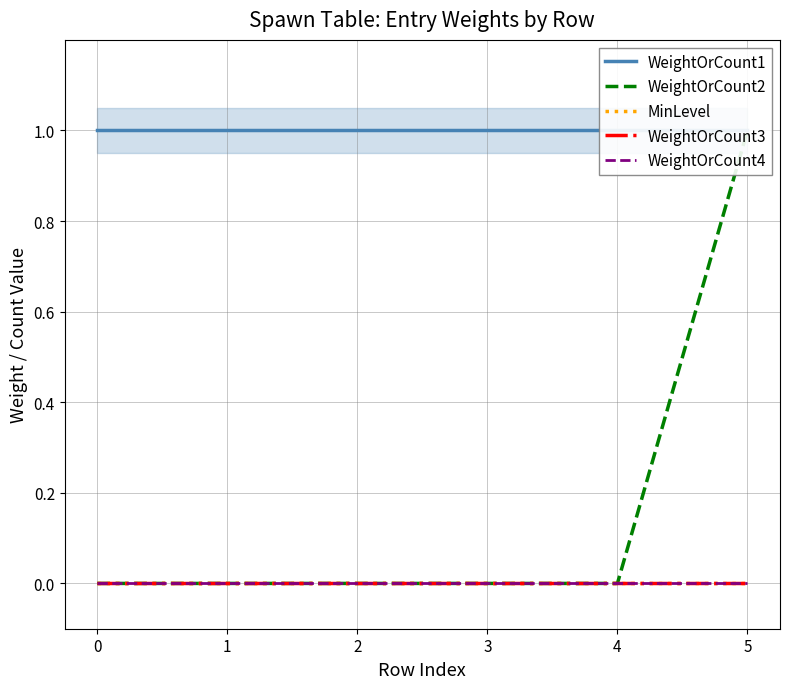

How many lines are shown in the chart?

5